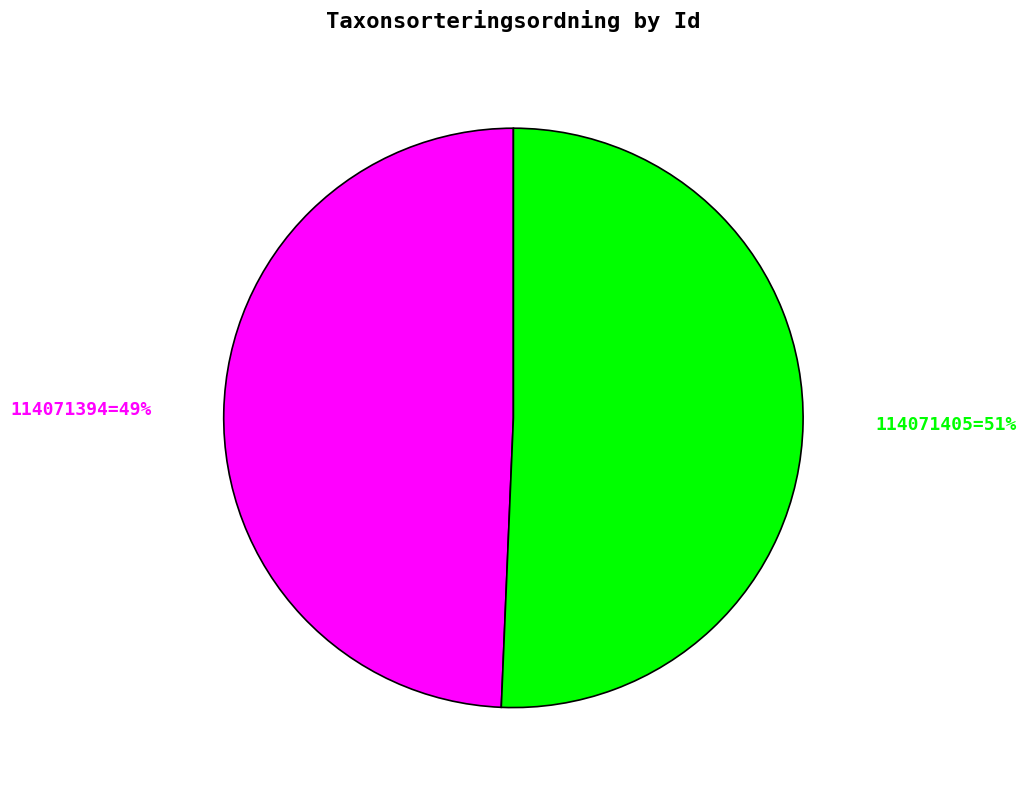

Count the number of slices in the pie.

2